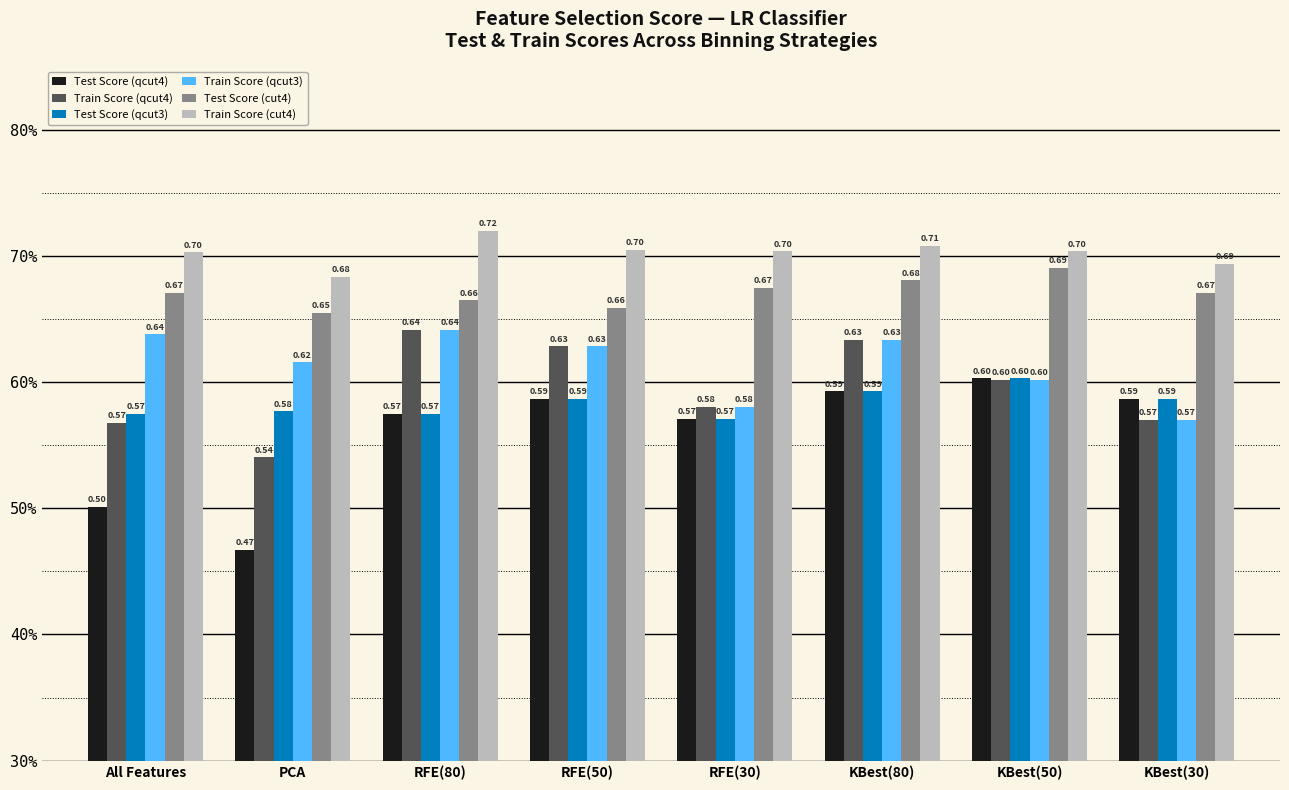

What is the spread (max minus min) of values at KBest(30)?

0.1